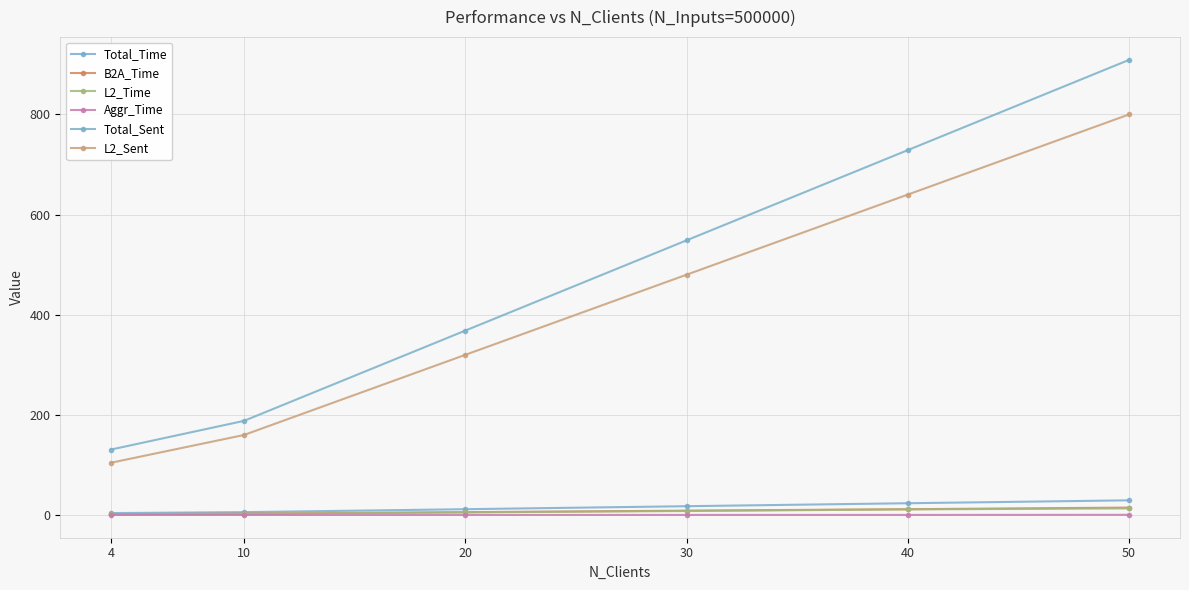

True or false: B2A_Time has more than 0 interior local peaks.

False